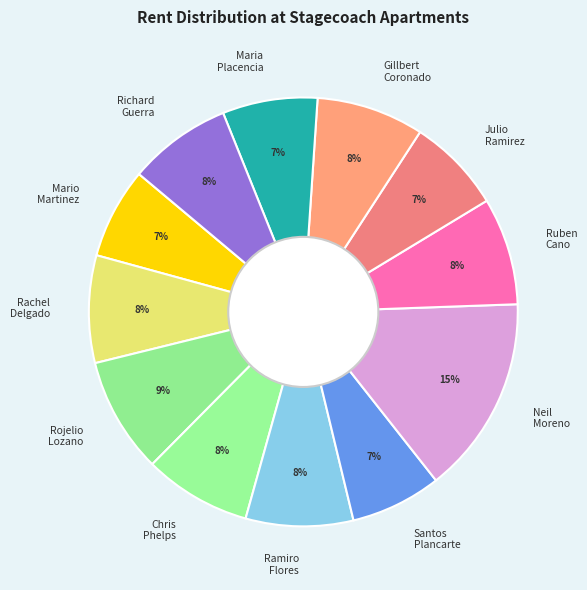

To the nearest percent, what portion does Maria Placencia represent?

7%